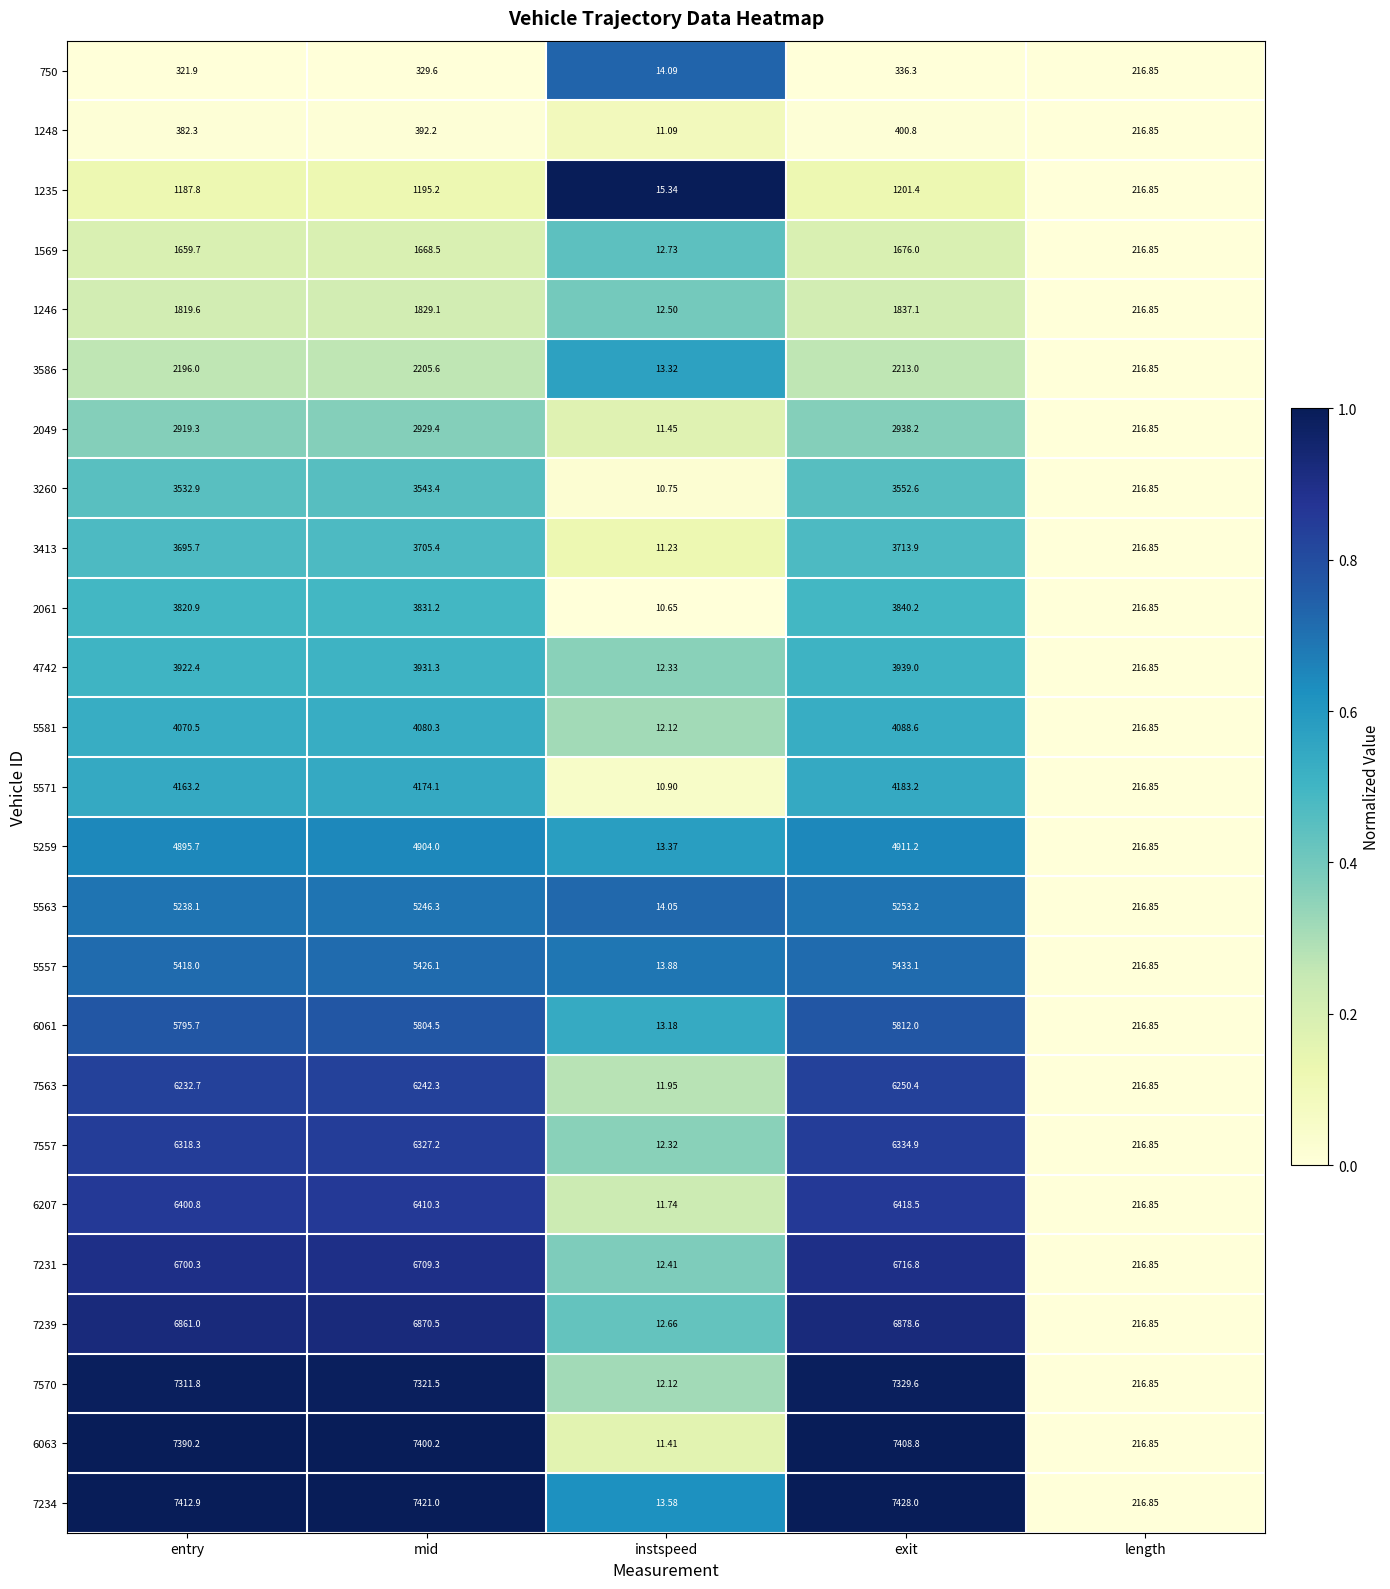

At which category is the sum across all series the highest?

exit